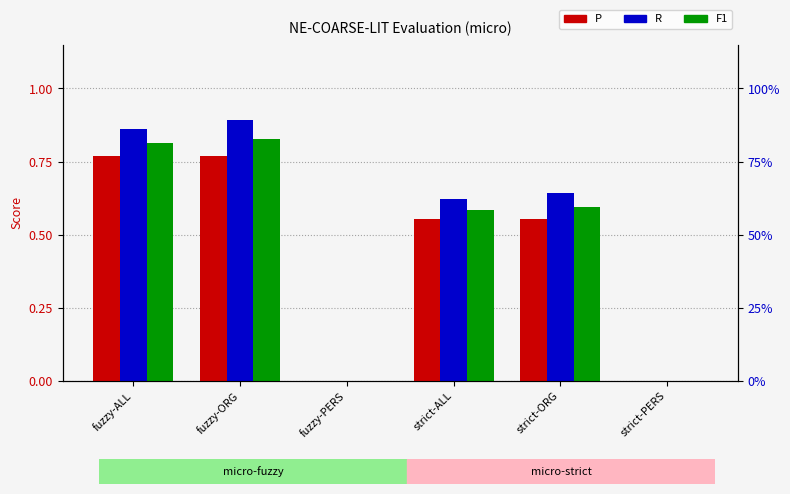

What is the difference between the highest and lowest values at strict-ORG?

0.1